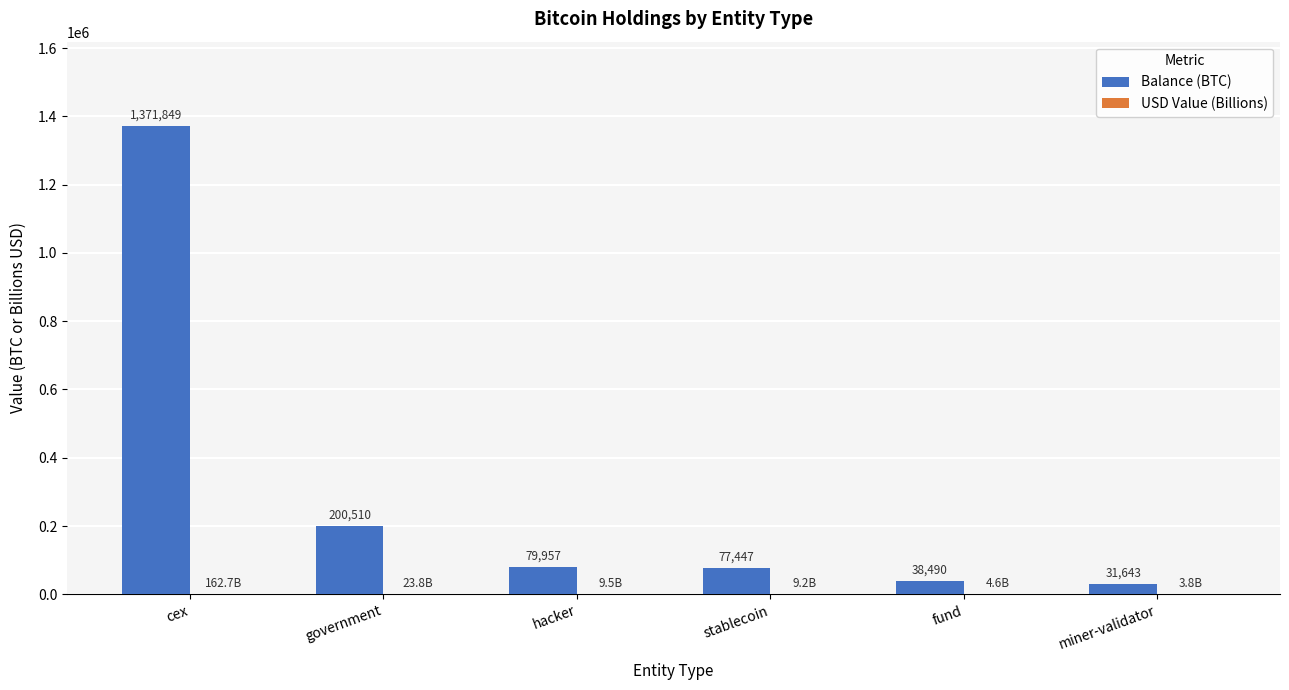

How many distinct data groups are displayed?

2